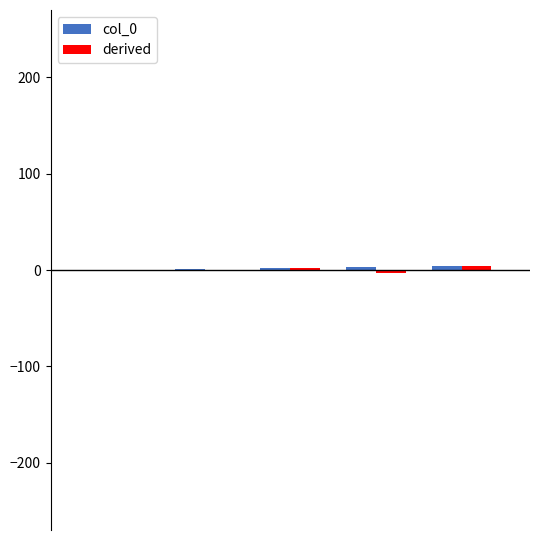

Rank the series by their average value, from highest to lowest.

col_0, derived